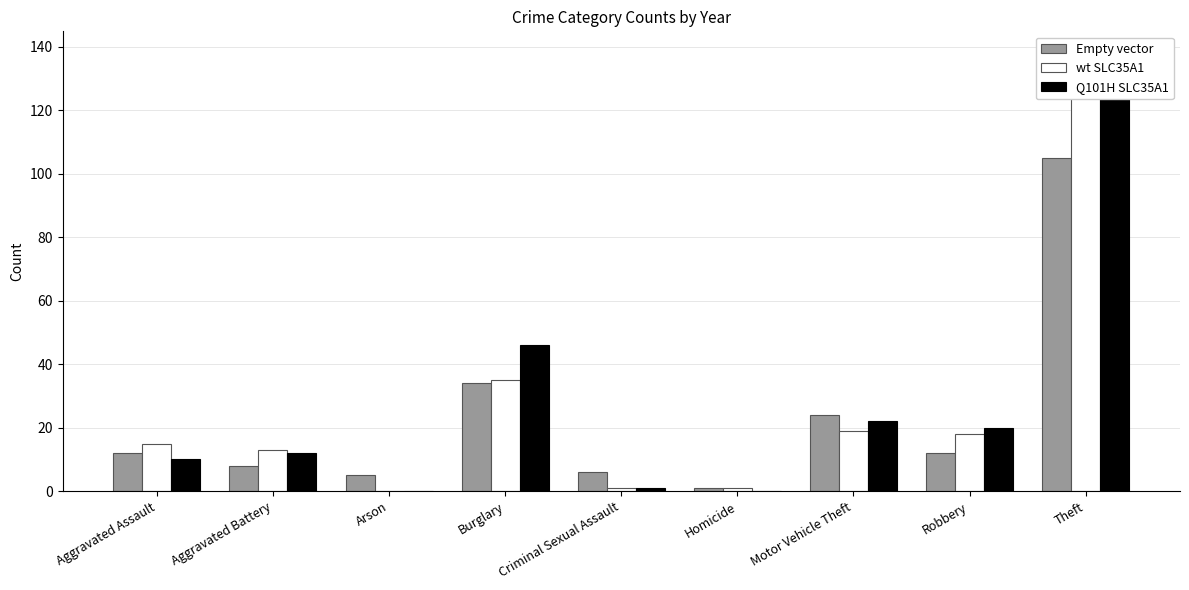

What is the label of the 4th bar from the right?

Homicide